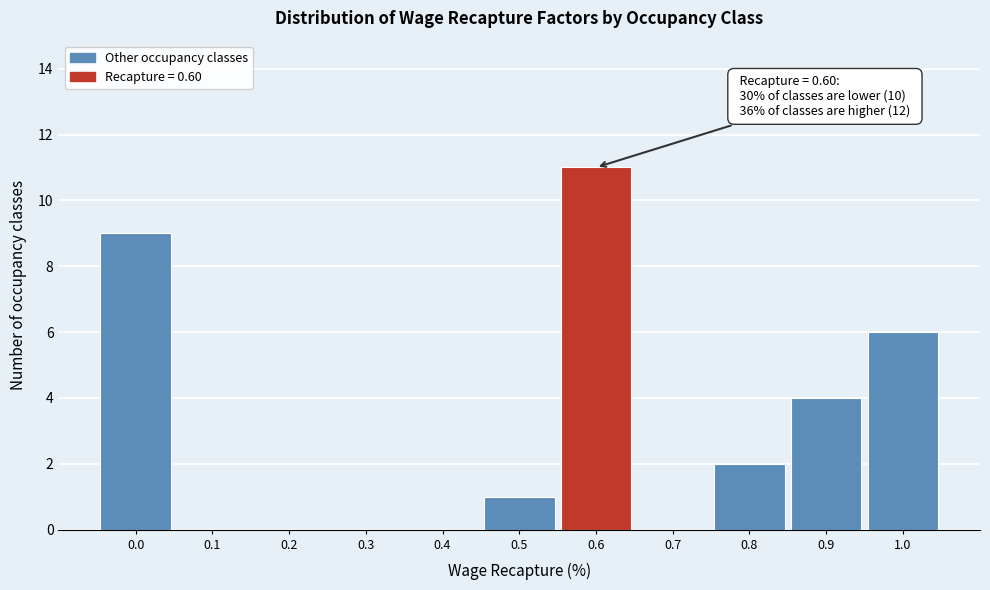

Over which range of the x-axis is the bar tallest?

0.55 to 0.65